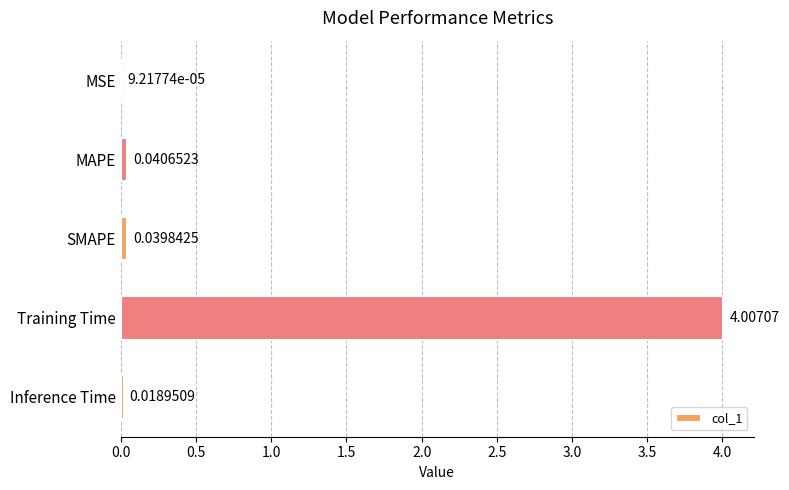

How many data points does each series have?

5